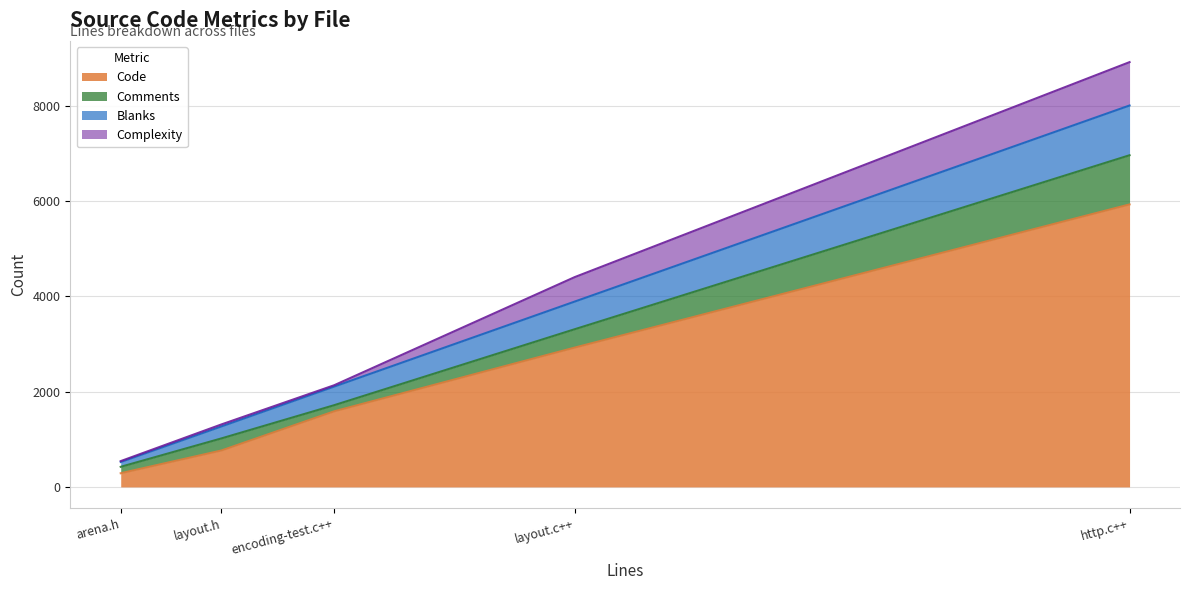

Which category has the lowest value in the Code series?

arena.h